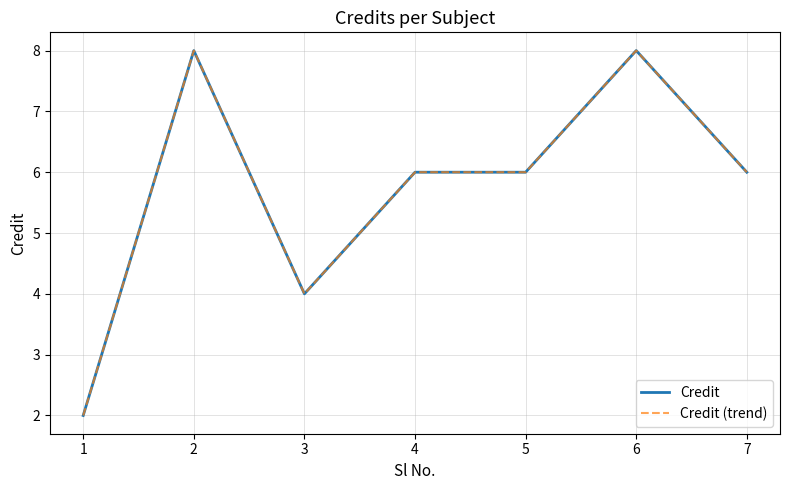

Does the chart have visible grid lines?

Yes